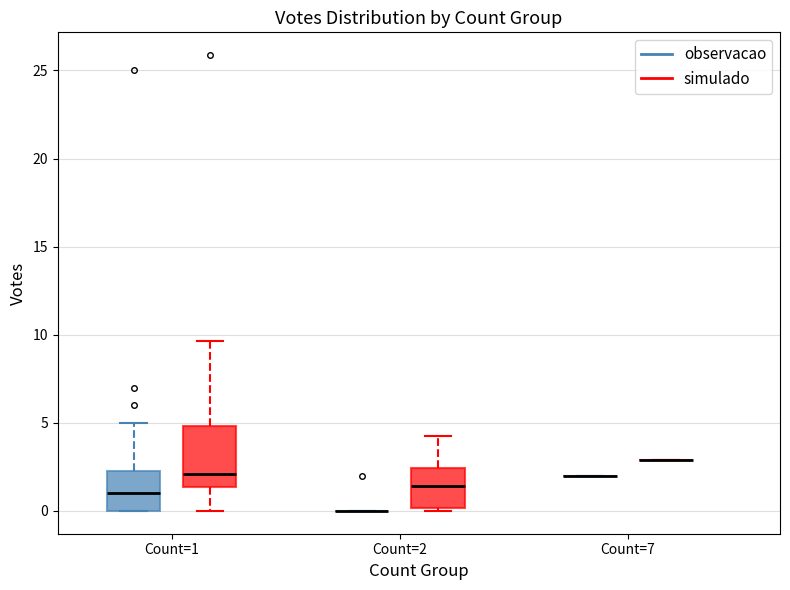

Reading left to right, transcribe this box plot: for each box, give where its median line is, the range the box spans, and where its two whiskers end, as read against the y-axis. The values are not printed on the chart, so give them approximately, as read against the axis.

Count=1 (observacao): median 1.0, box 0.0 to 2.5, whiskers 0.0 to 5.0
Count=1 (simulado): median 2.0, box 1.5 to 5.0, whiskers 0.0 to 9.5
Count=2 (observacao): box collapsed to a line at 0.0, whiskers 0.0 to 0.0
Count=2 (simulado): median 1.5, box 0.0 to 2.5, whiskers 0.0 (just below the box's lower edge) to 4.0
Count=7 (observacao): box collapsed to a line at 2.0, whiskers 2.0 to 2.0
Count=7 (simulado): box collapsed to a line at 3.0, whiskers 3.0 to 3.0